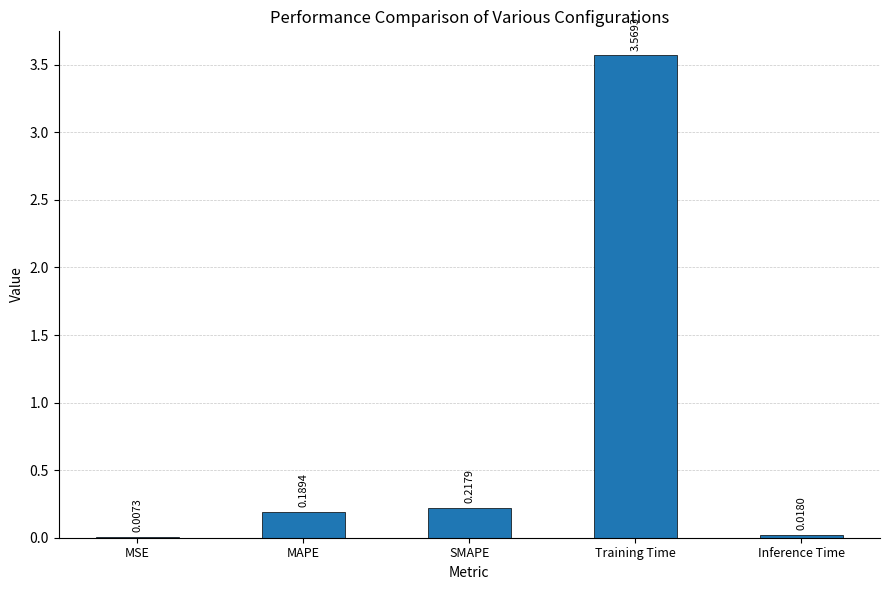

At which category does the chart reach its peak across all series?

Training Time